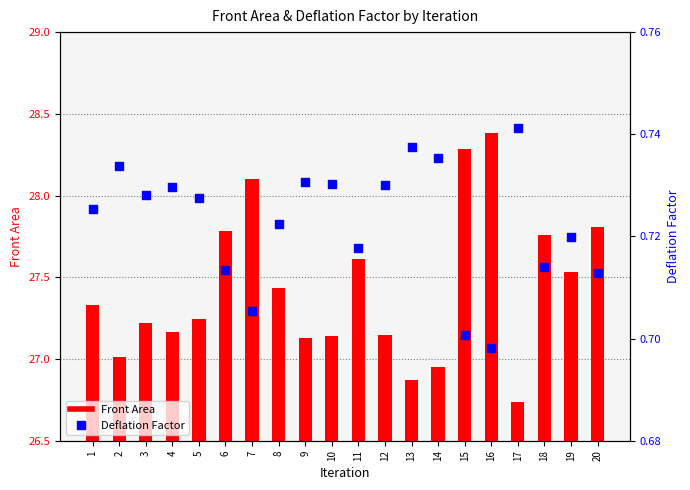

At how many categories does at least one series exceed 16?

20